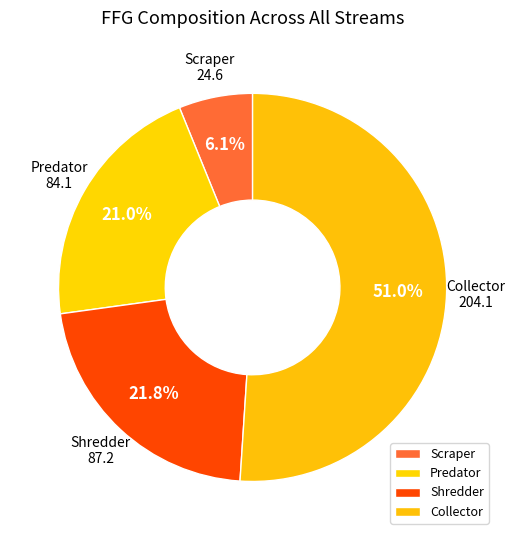

Which category accounts for the majority?

Collector